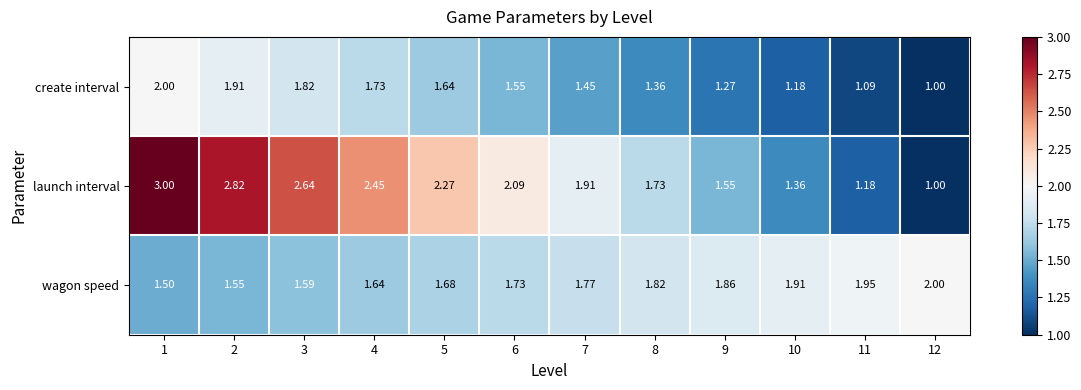

List the series in order of their overall mean, lowest first.

create interval, wagon speed, launch interval